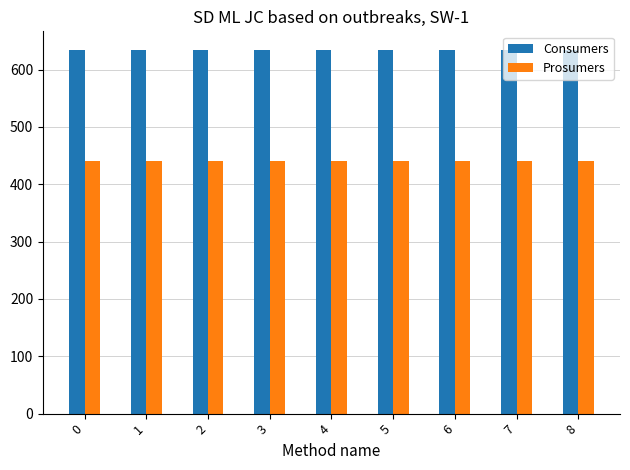

Is the value of Prosumers at 0 greater than the value of Consumers at 3?

No